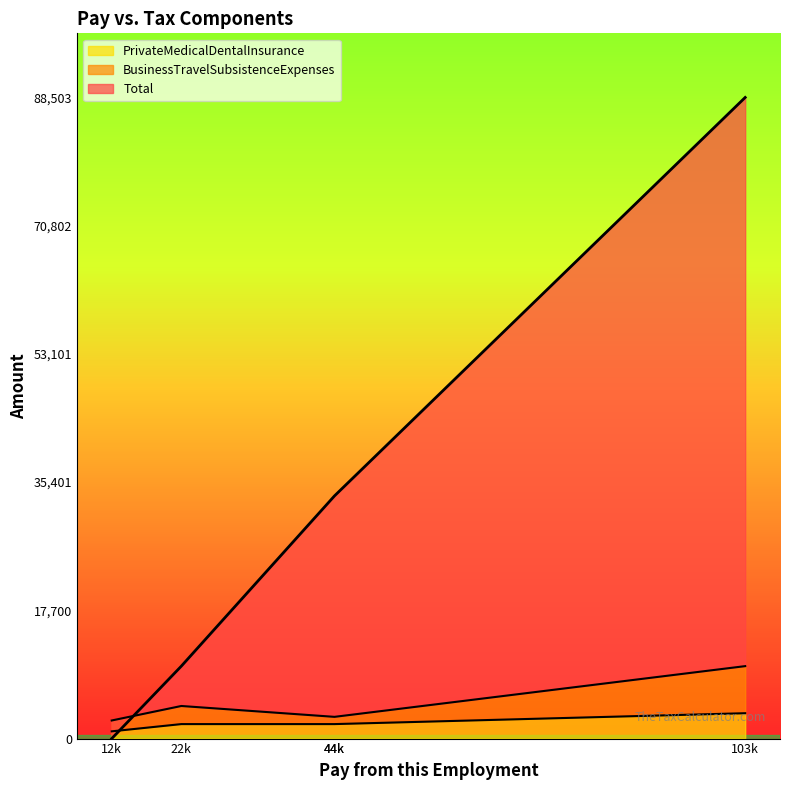

Where do Total and BusinessTravelSubsistenceExpenses first cross each other?

12k and 22k